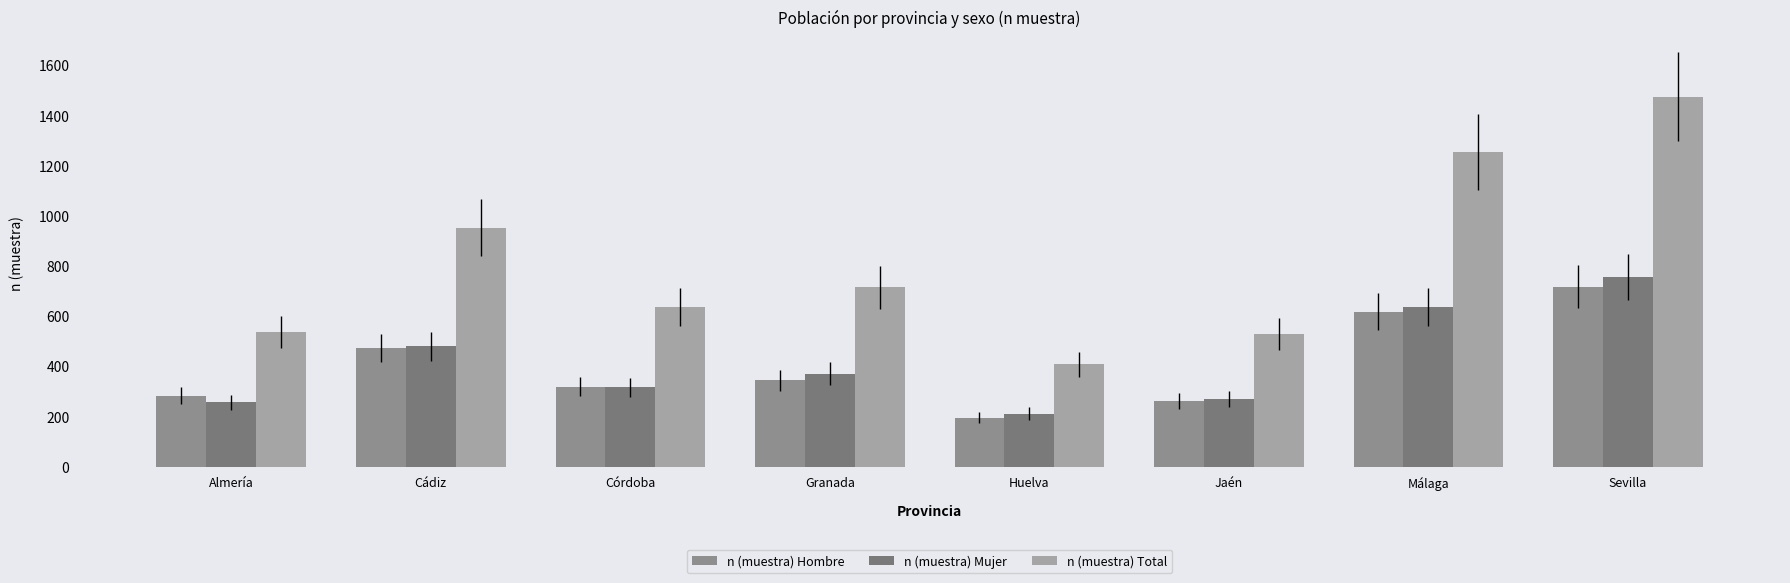

At how many categories does at least one series exceed 573?

5